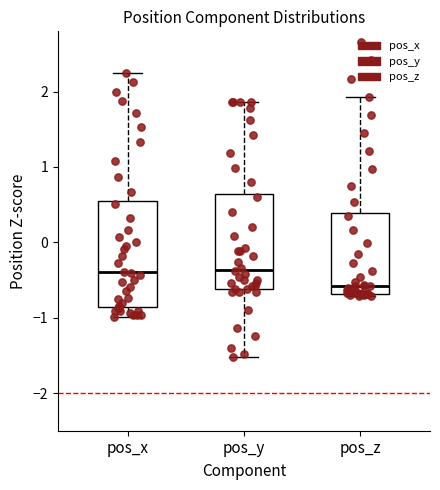

Reading left to right, read every box against the y-axis: the position of its median line, the range the box covers, and the ends of its whiskers. The values are not printed on the chart, so give them approximately, as read against the axis.

pos_x: median -0.4, box -0.9 to 0.5, whiskers -1.0 to 2.2
pos_y: median -0.4, box -0.6 to 0.6, whiskers -1.5 to 1.9
pos_z: median -0.6, box -0.7 to 0.4, whiskers -0.7 to 1.9